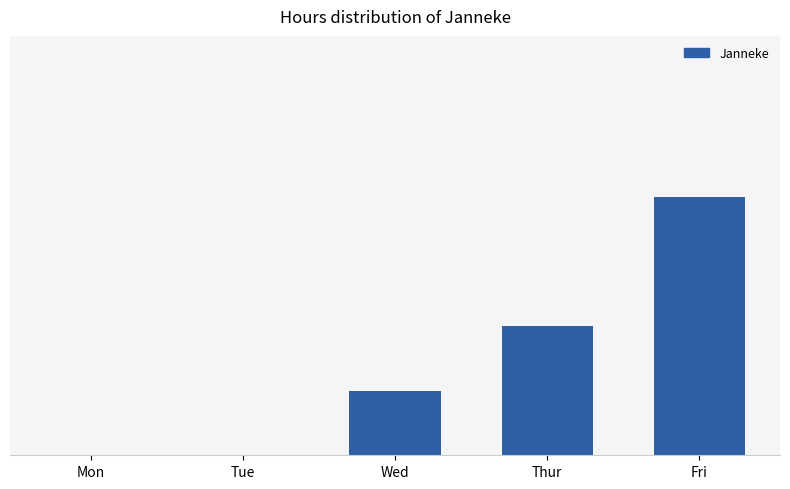

Reading left to right, transcribe all the data shown in this chart.

Mon=0	Tue=0	Wed=2	Thur=4	Fri=8